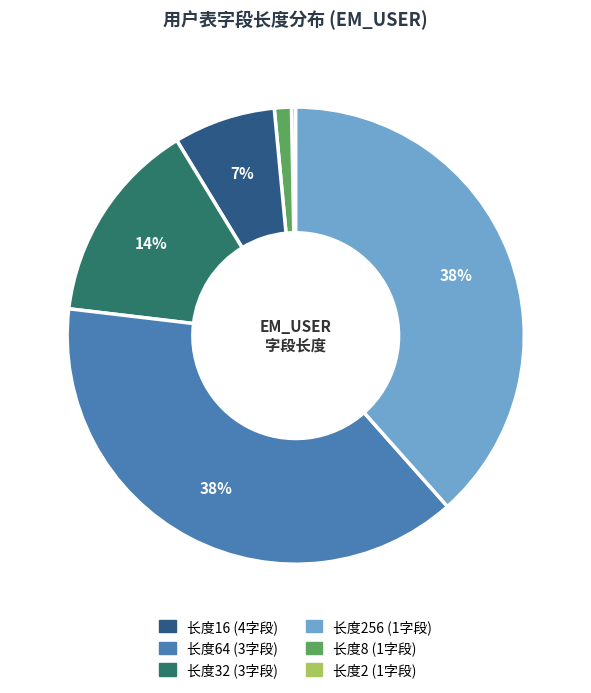

Is there a majority slice in this chart?

No